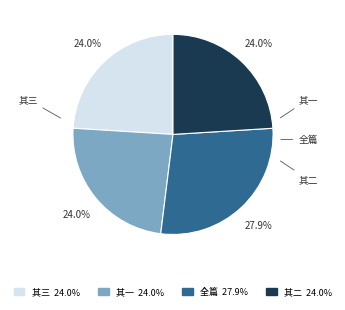

Is there any slice that represents more than half of the pie?

No